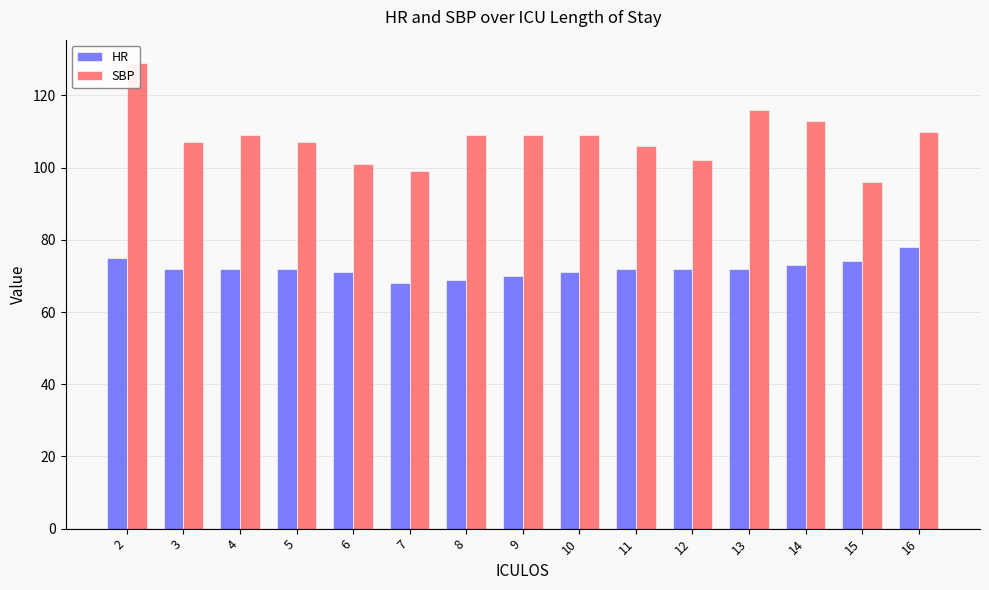

What are all the series names shown in the legend?

HR, SBP